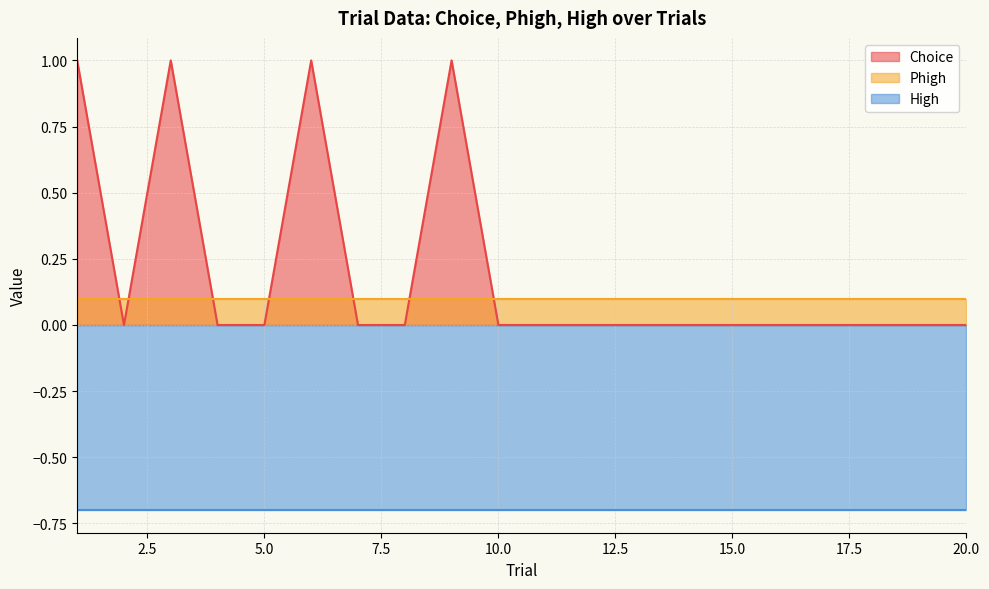

Where is the first local maximum for Choice?

3